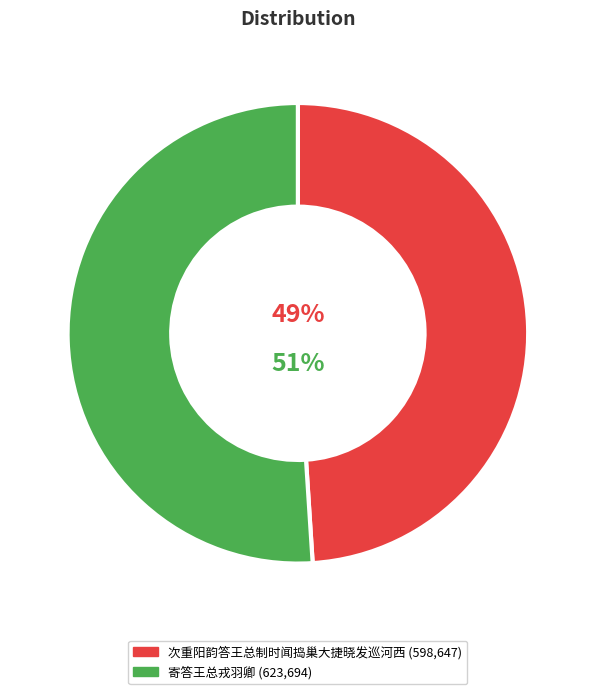

To the nearest percent, what is the difference between the largest and smallest slice percentages?

2%